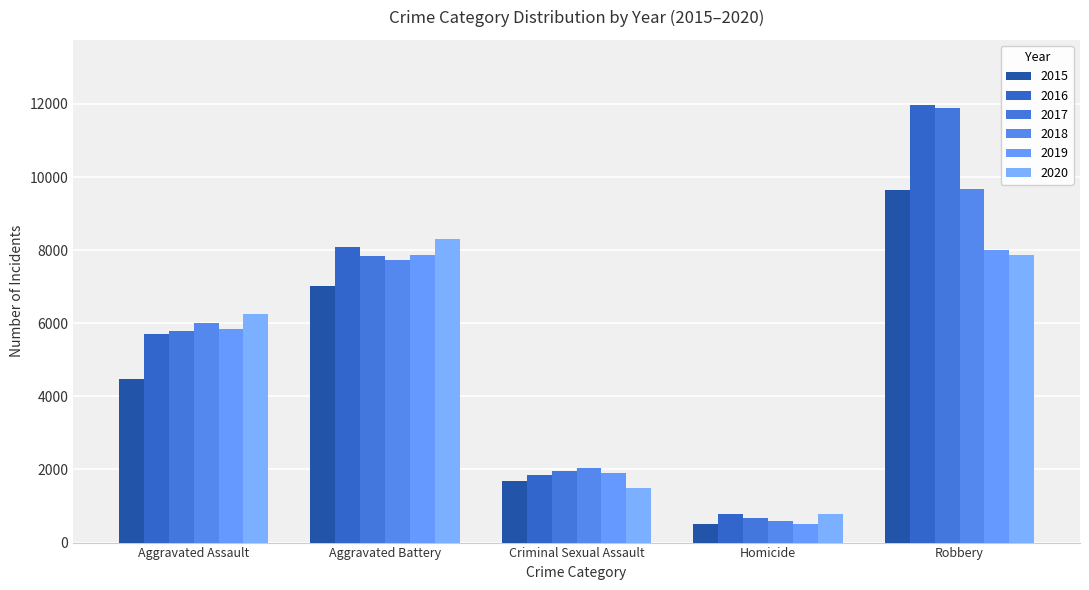

Which has a higher value, Robbery or Homicide?

Robbery